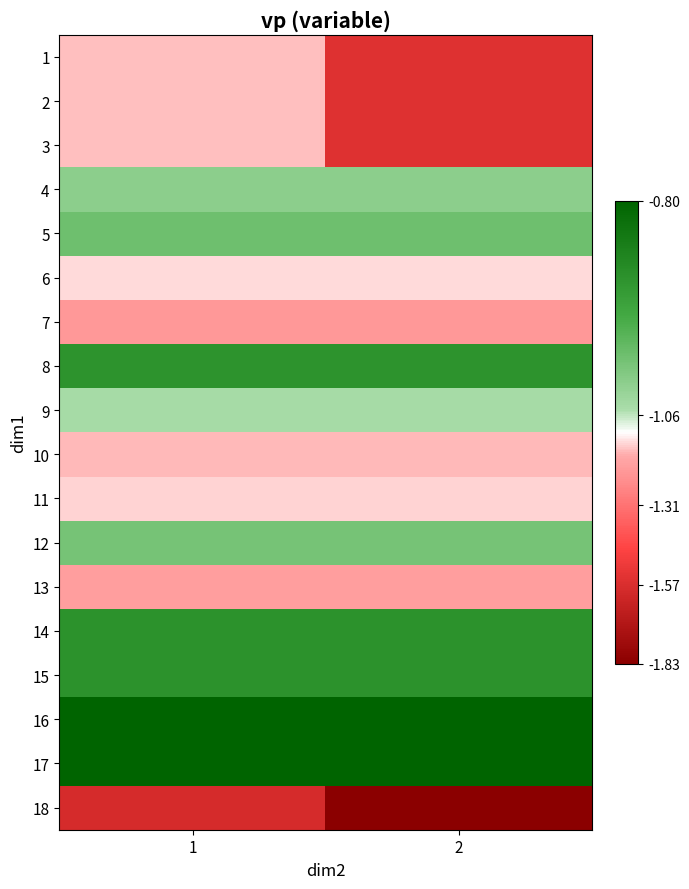

At how many categories does at least one series exceed -1?

2